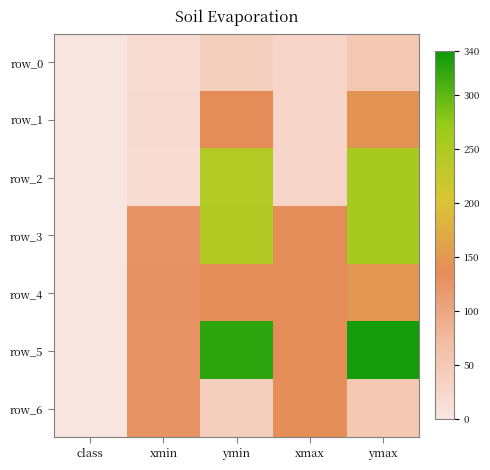

What is the sum of the row_1 values at ymin and ymax?

283